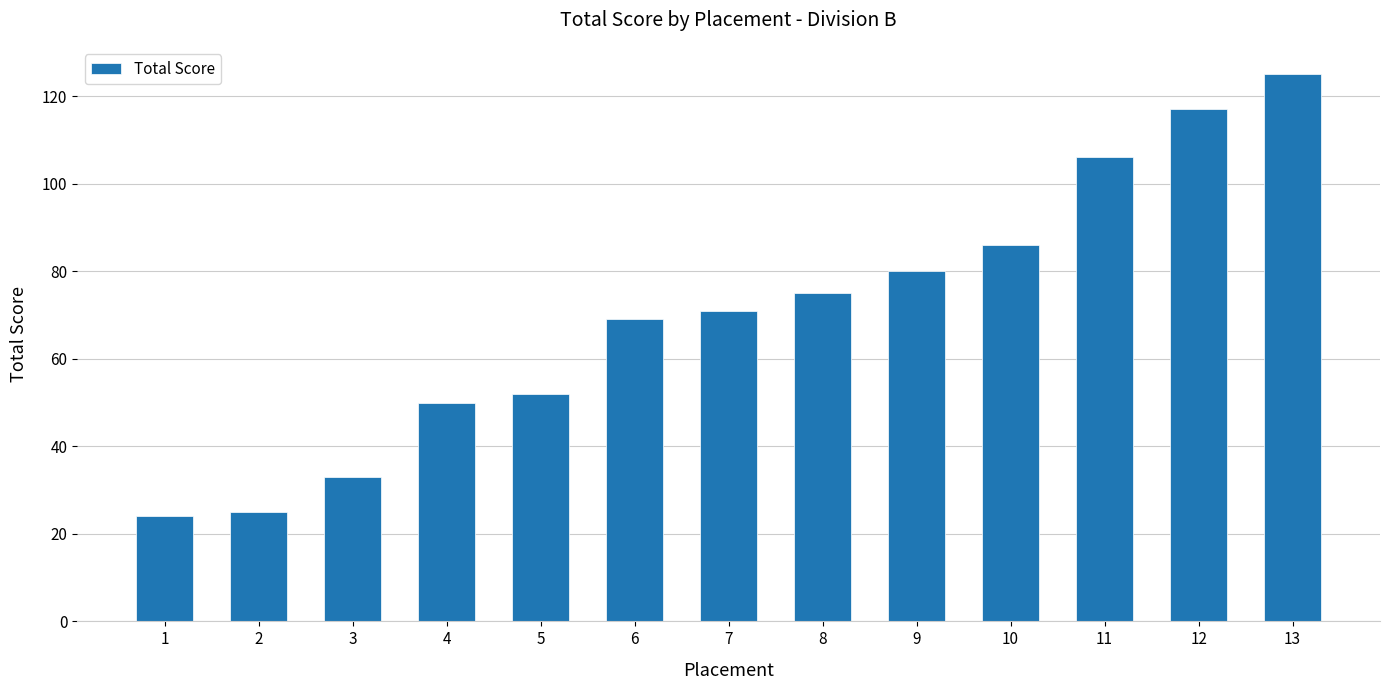

The value at 10 is 125. True or false?

False